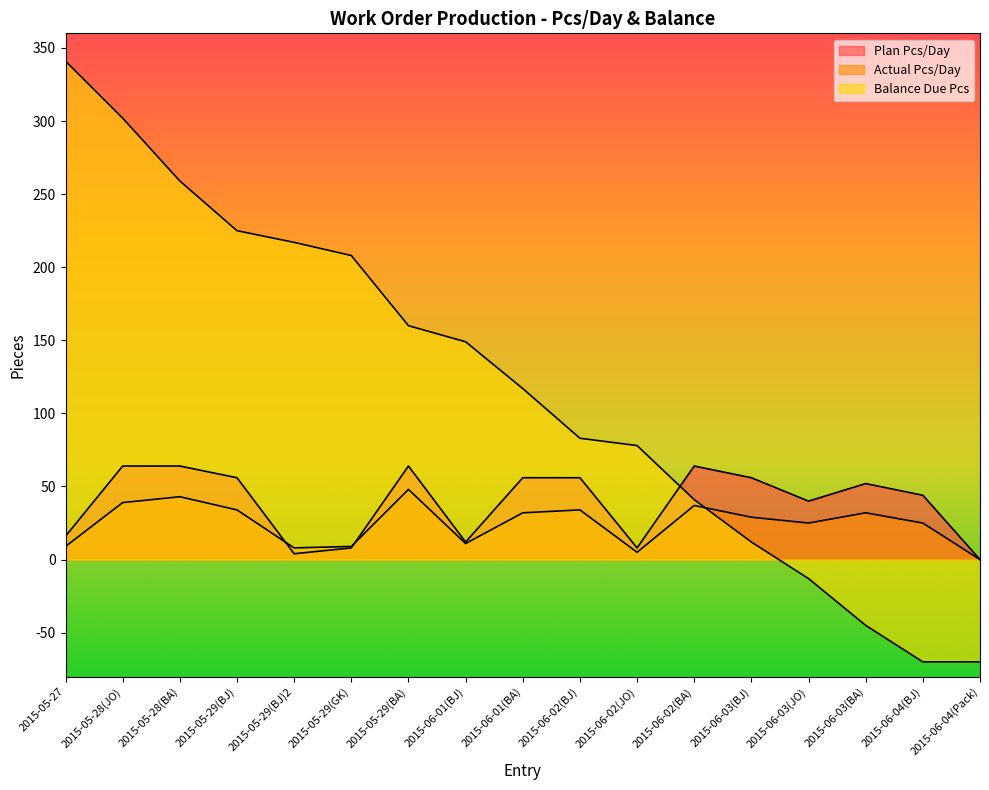

How many values in the Balance Due Pcs series are below 117?

8